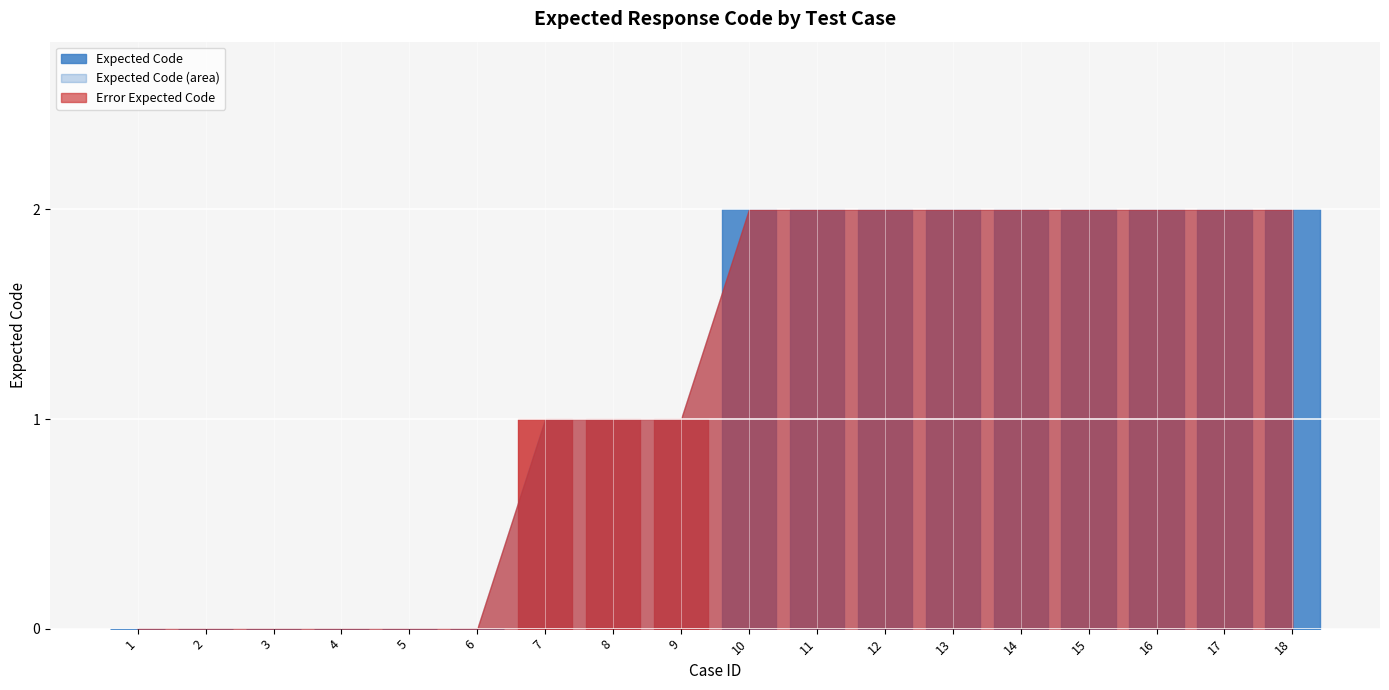

How many lines are shown in the chart?

1